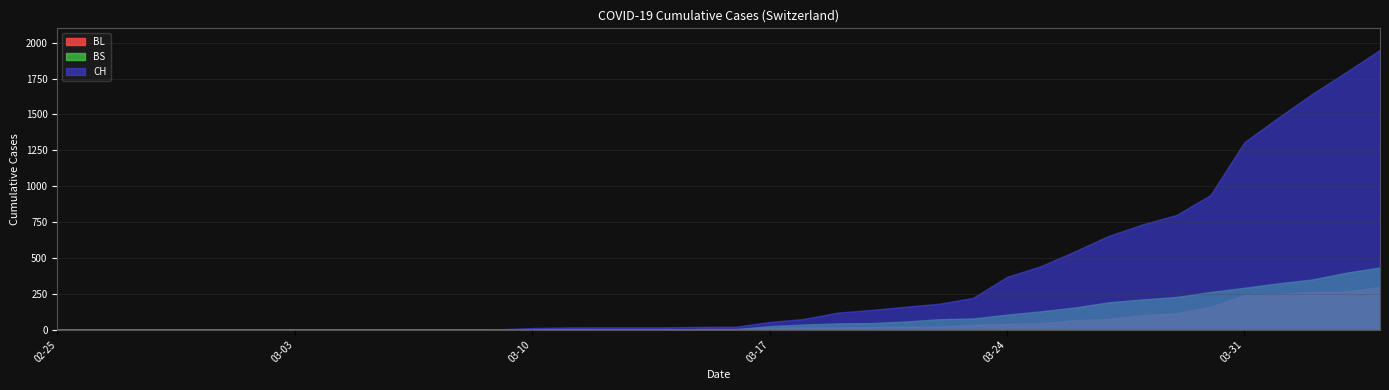

Which series has the largest total across all categories?

CH